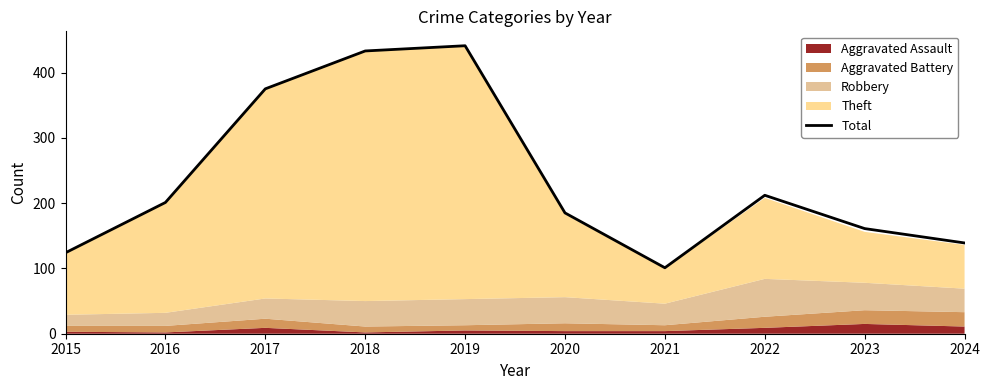

List the labels in order of value, smallest first.

2021, 2015, 2024, 2023, 2020, 2016, 2022, 2017, 2018, 2019